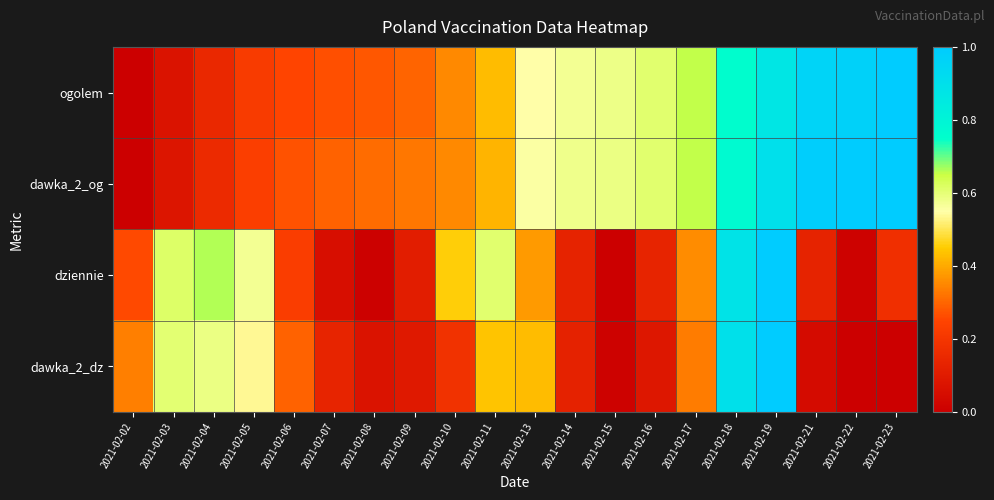

List the series in order of their peak value, lowest first.

ogolem, dawka_2_og, dziennie, dawka_2_dz